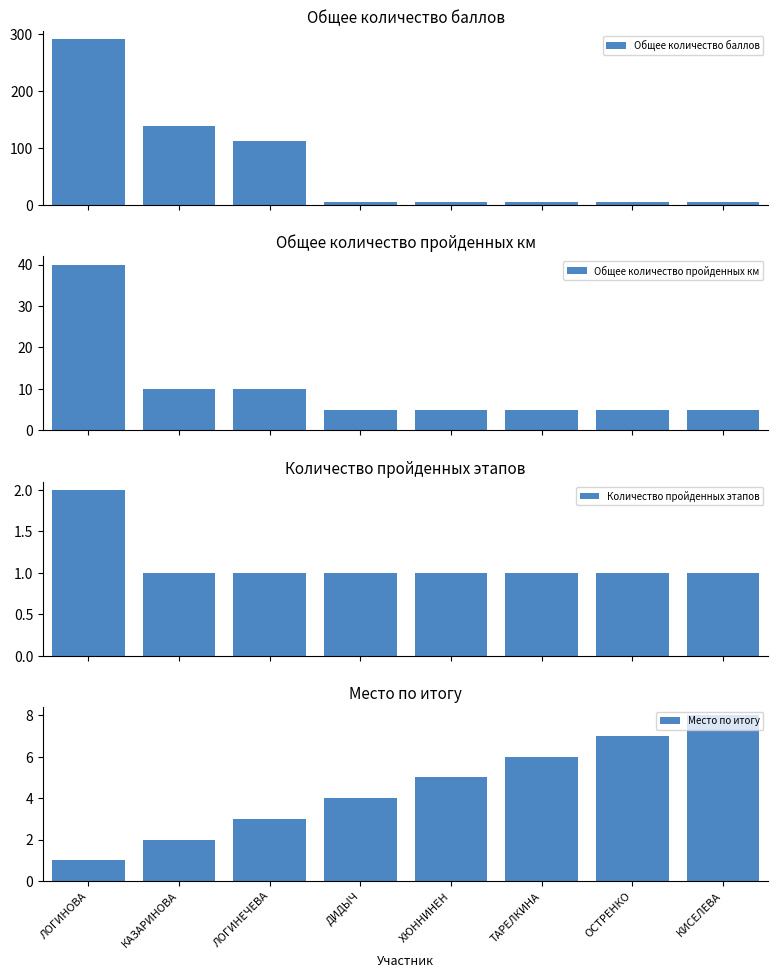

What is the label of the 8th bar from the right?

ЛОГИНОВА